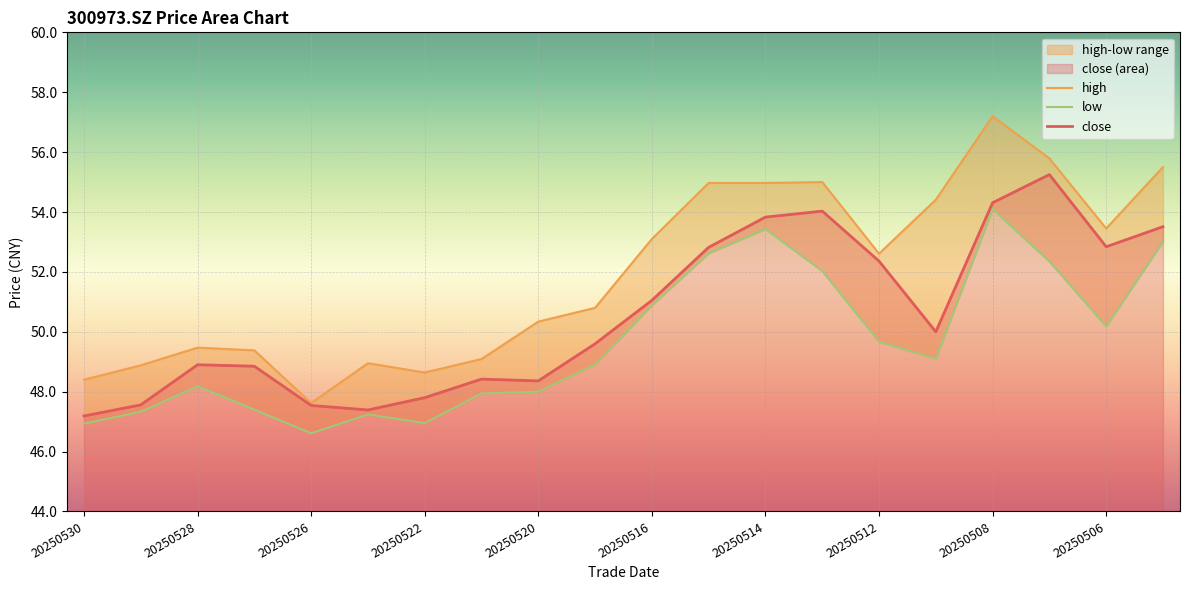

The close series shows 51.0 at 20250516. True or false?

True